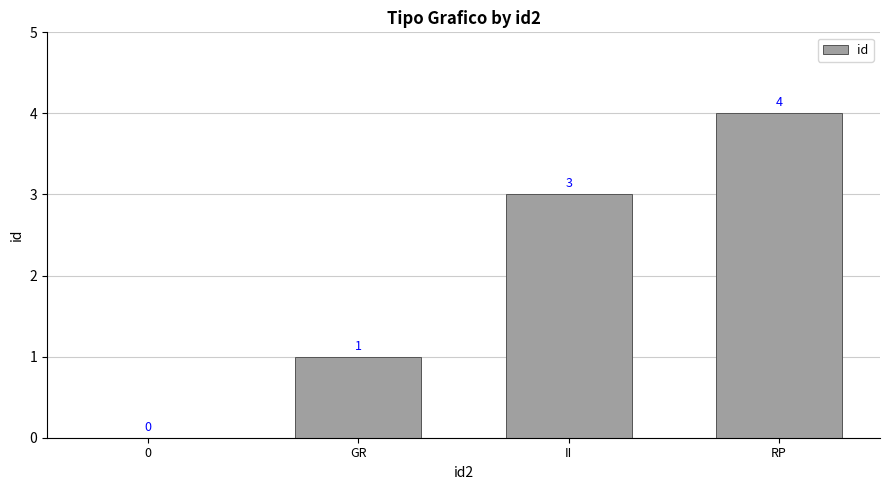

What is the difference between the values at RP and GR?

3